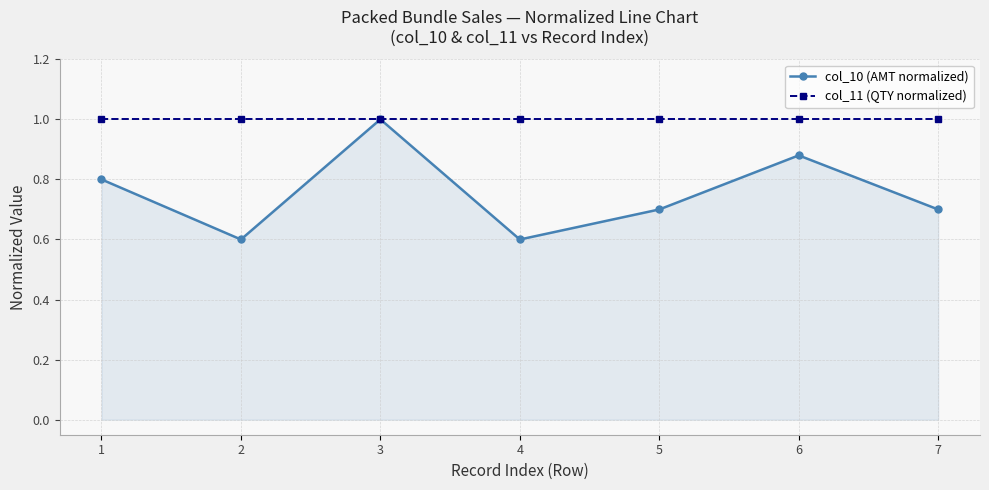

Count the number of categories in the chart.

7